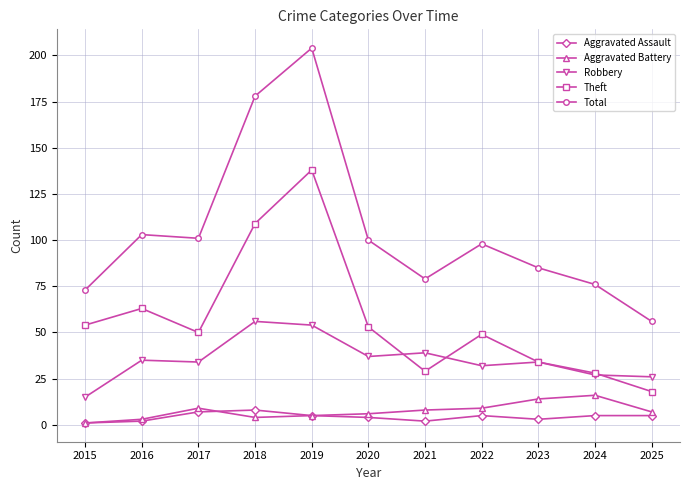

Reading left to right, what are all the values shown in this chart?

Aggravated Assault: 2015=1	2016=2	2017=7	2018=8	2019=5	2020=4	2021=2	2022=5	2023=3	2024=5	2025=5
Aggravated Battery: 2015=1	2016=3	2017=9	2018=4	2019=5	2020=6	2021=8	2022=9	2023=14	2024=16	2025=7
Robbery: 2015=15	2016=35	2017=34	2018=56	2019=54	2020=37	2021=39	2022=32	2023=34	2024=27	2025=26
Theft: 2015=54	2016=63	2017=50	2018=109	2019=138	2020=53	2021=29	2022=49	2023=34	2024=28	2025=18
Total: 2015=73	2016=103	2017=101	2018=178	2019=204	2020=100	2021=79	2022=98	2023=85	2024=76	2025=56